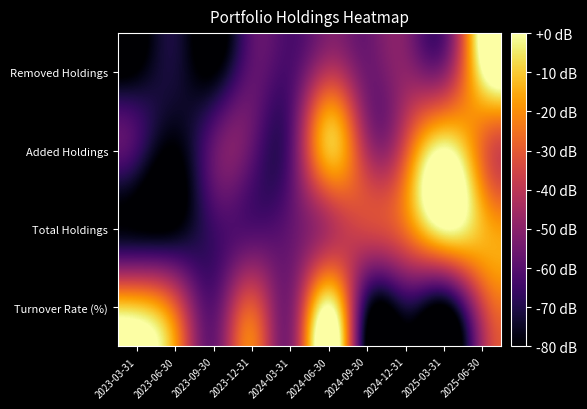

How many categories are shown in the chart?

10